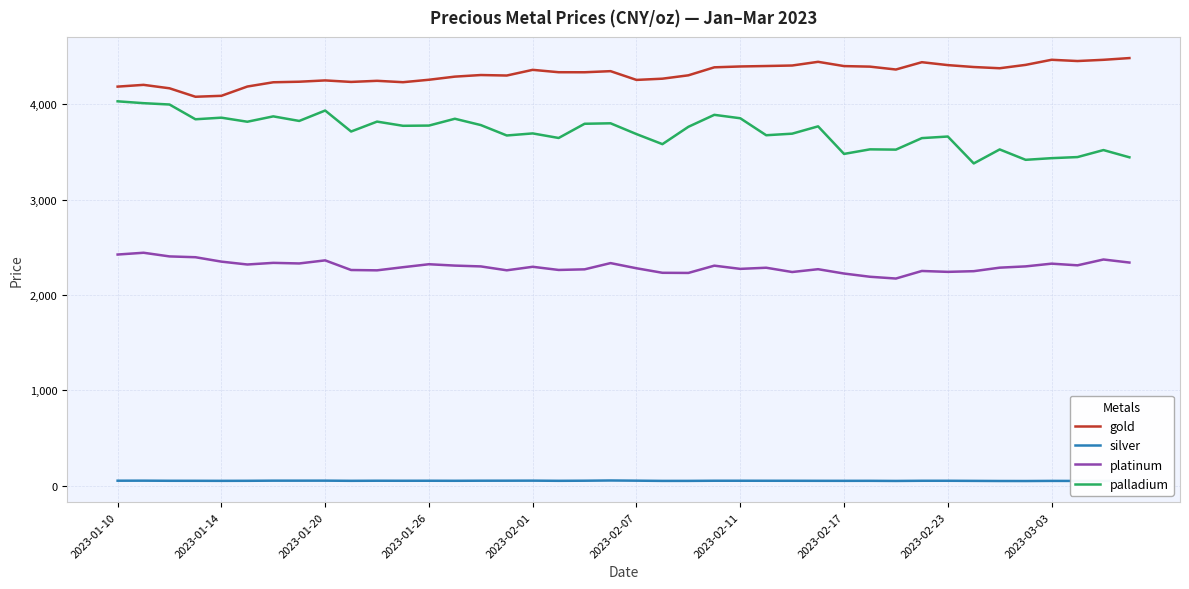

What is the difference between the maximum and second lowest values in the palladium series?

613.6